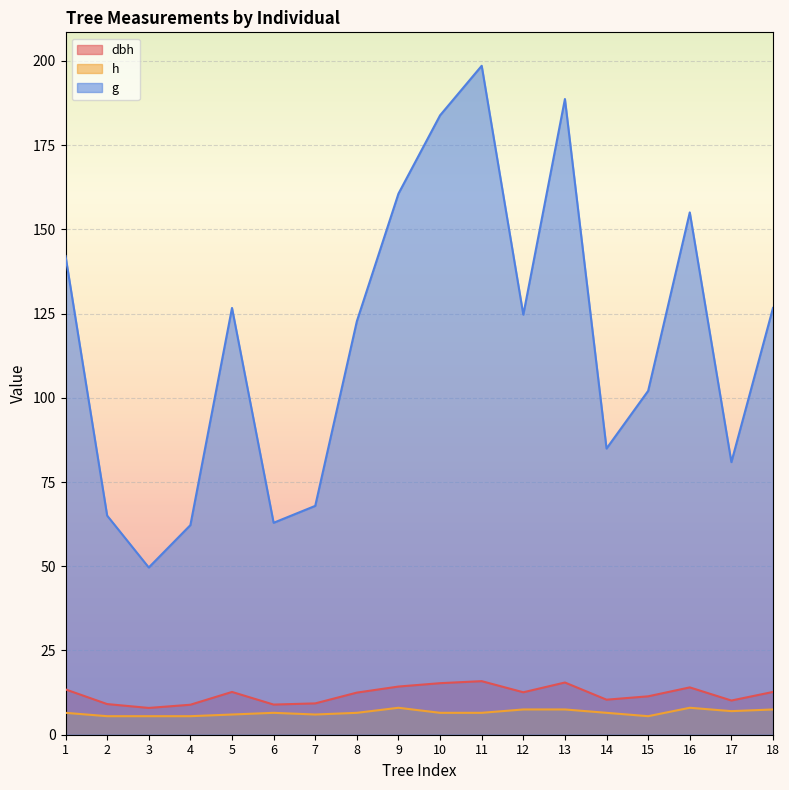

At which category does g reach its first local valley?

3